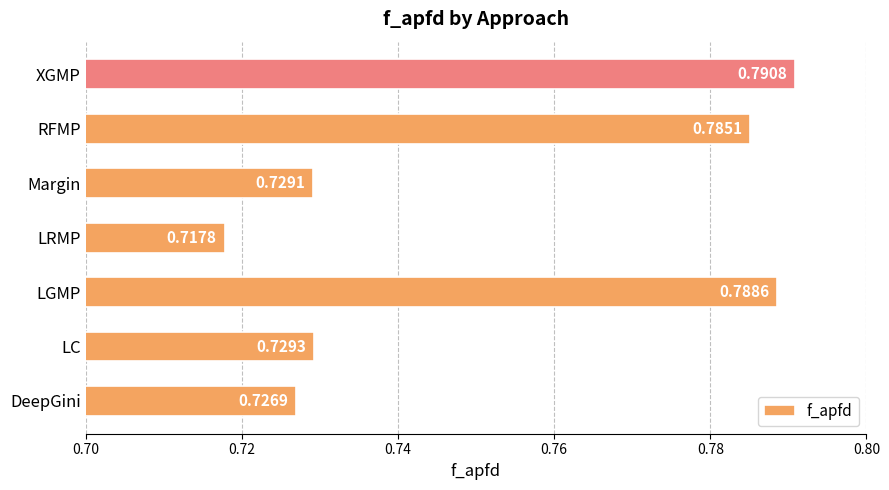

Rank the categories by value from lowest to highest.

LRMP, DeepGini, Margin, LC, RFMP, LGMP, XGMP